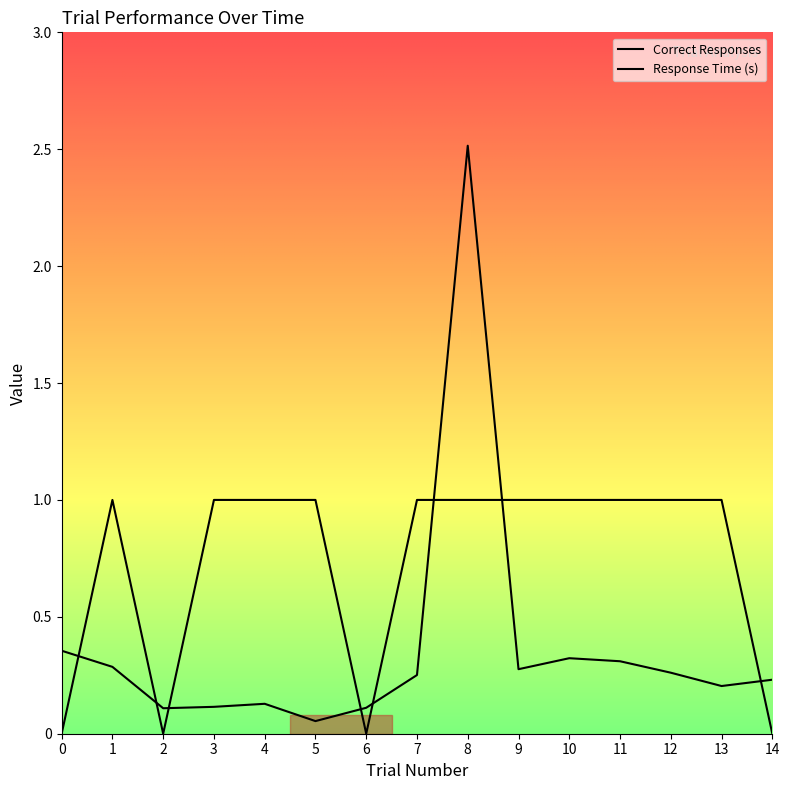

Where is the first local minimum for Response Time?

2